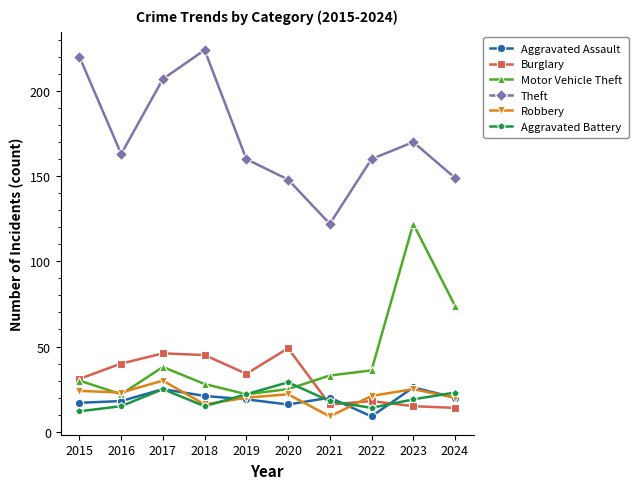

Between 2017 and 2022, which series saw the biggest shift?

Theft